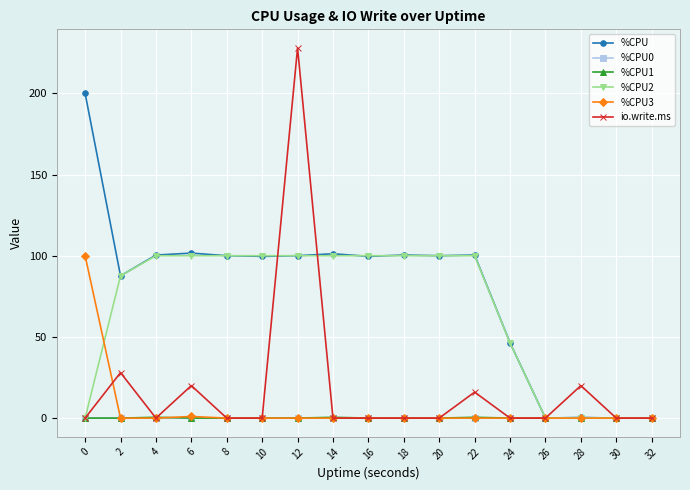

Which series changed the most between 6 and 30?

%CPU